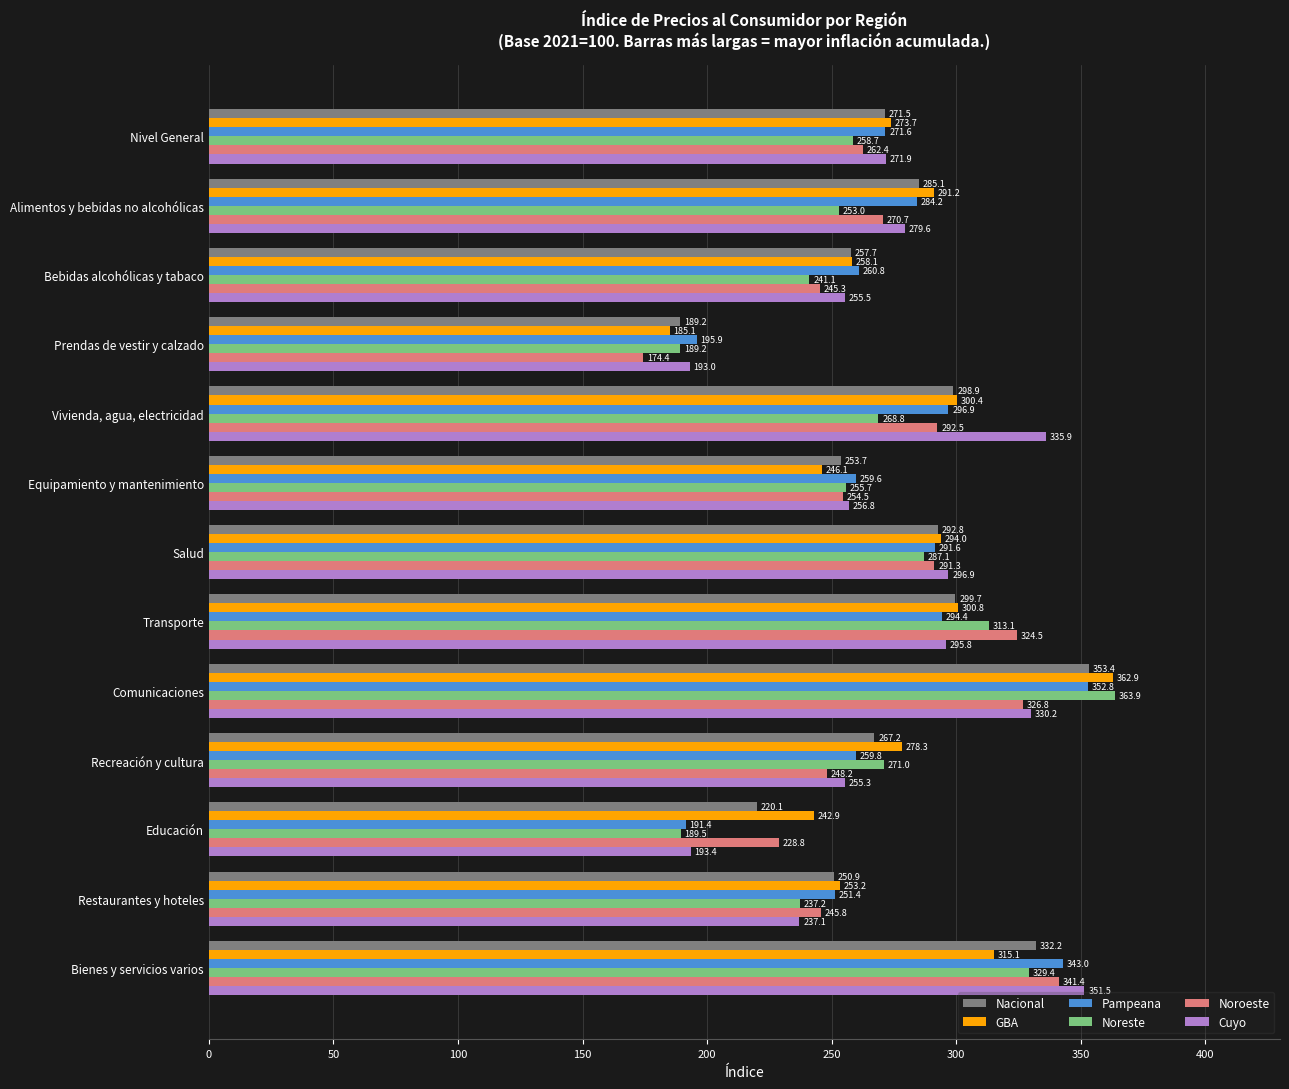

What are all the series names shown in the legend?

Nacional, GBA, Pampeana, Noreste, Noroeste, Cuyo